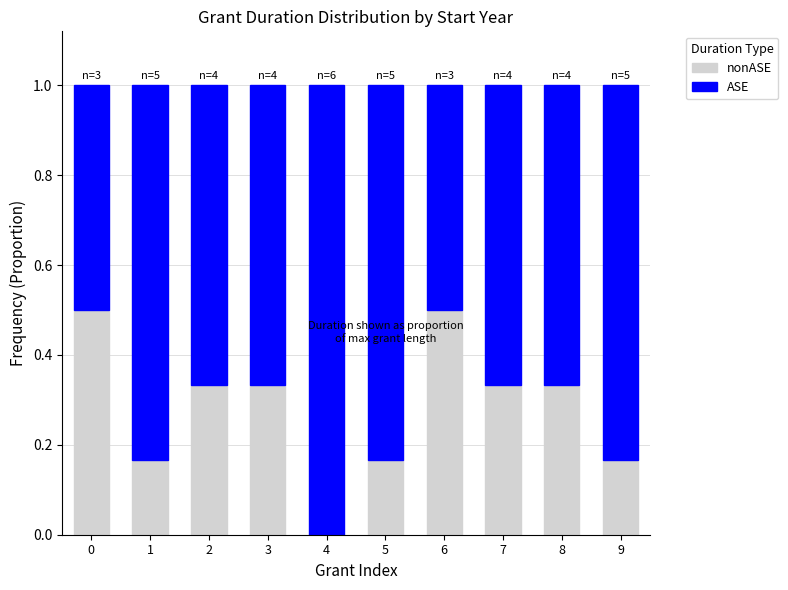

How many categories are shown in the chart?

10